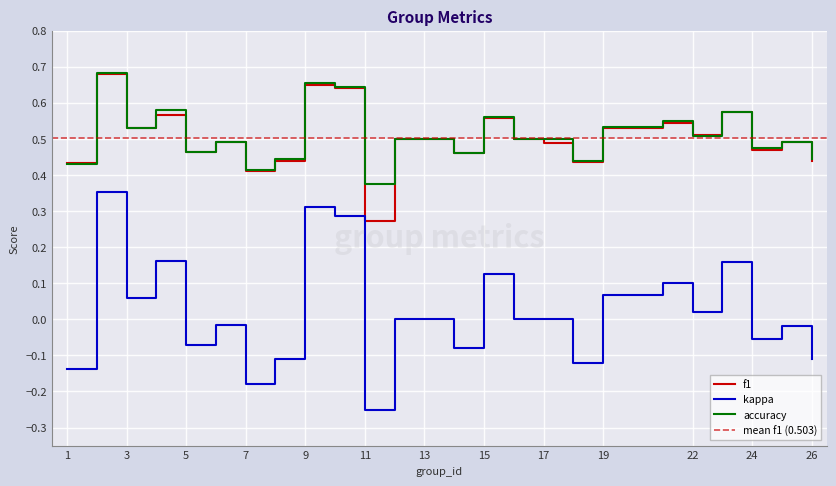

Is it true that kappa equals -0.2 at 7?

True